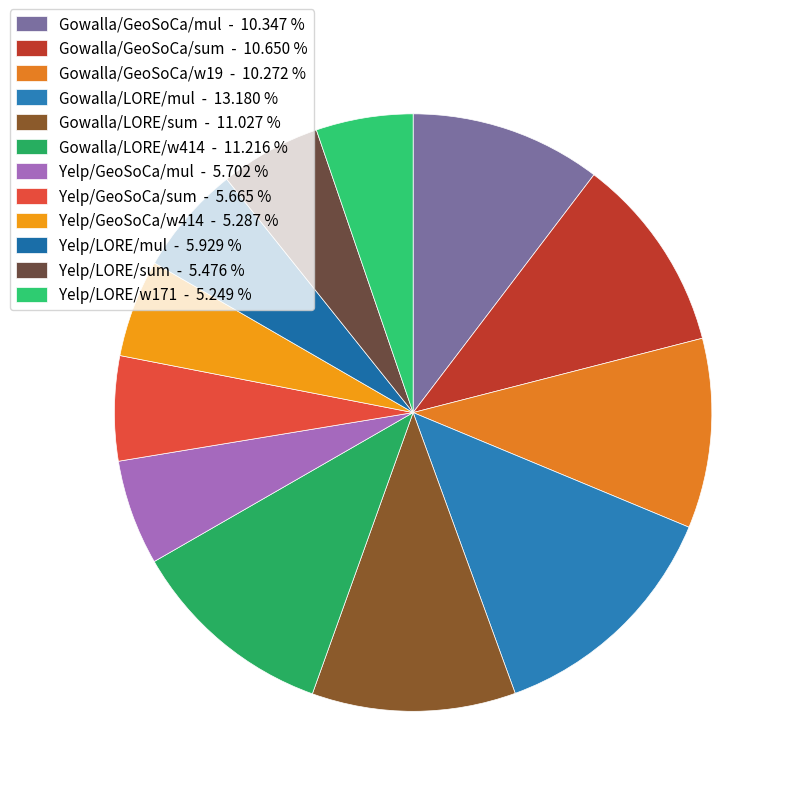

To the nearest percent, what is the average slice percentage?

8%